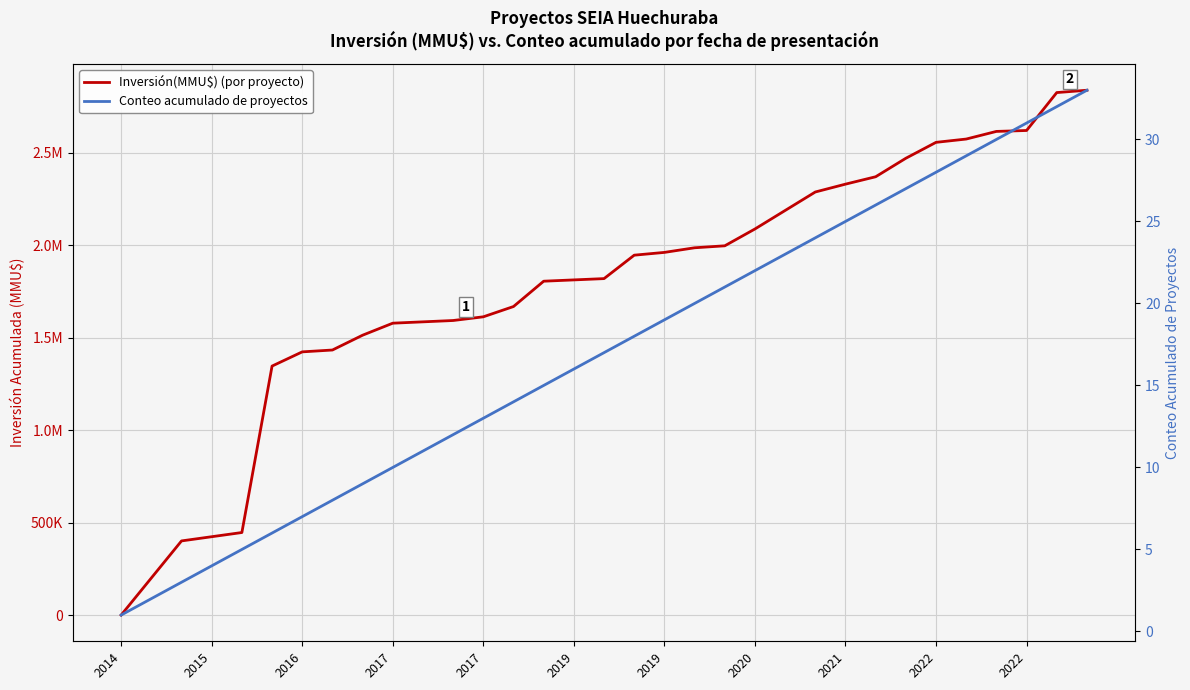

Which series has the largest total across all categories?

Inversión(MMU$) (por proyecto)